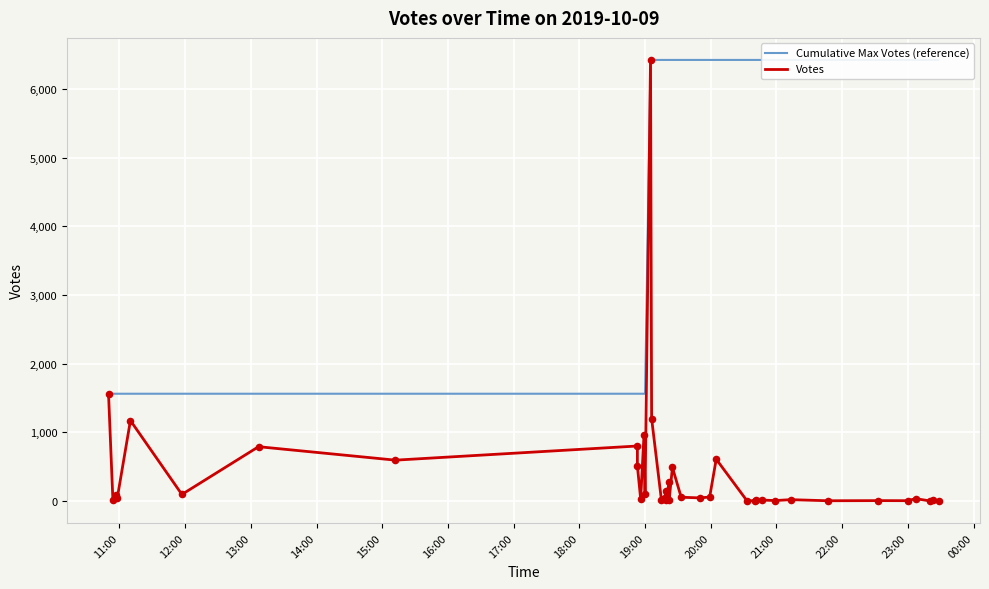

What are all the series names shown in the legend?

Cumulative Max Votes (reference), Votes